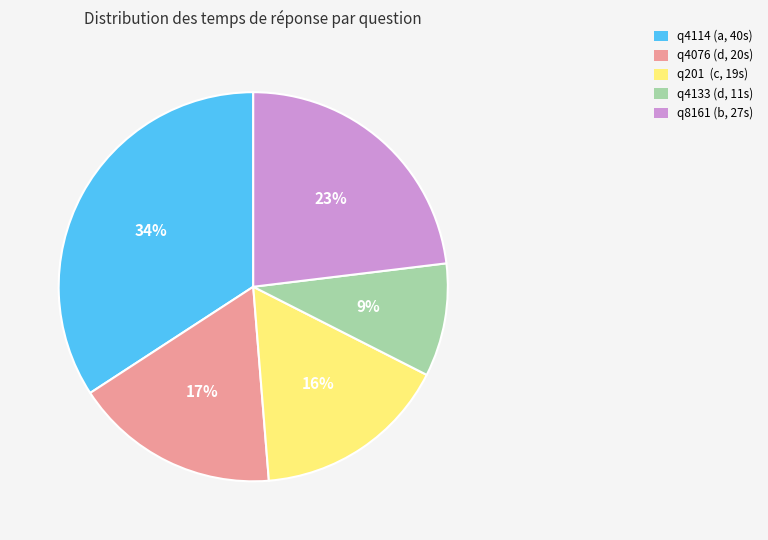

Combined, do q201 (c, 19s) and q4133 (d, 11s) account for over 50%?

No